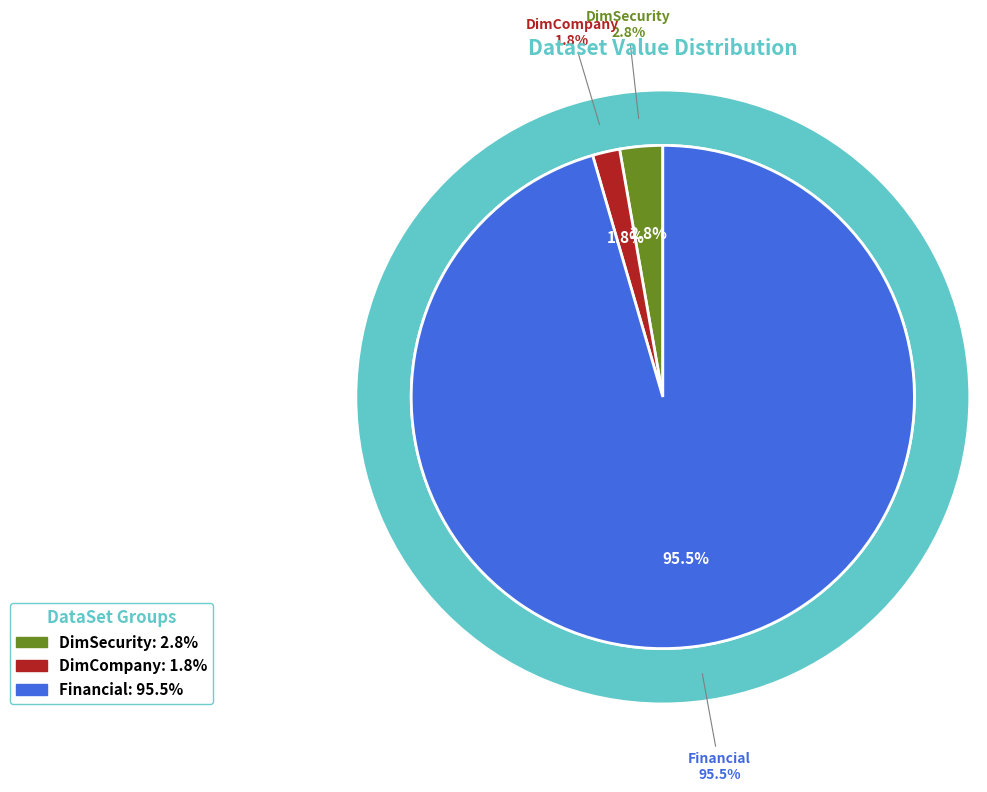

To the nearest percent, what portion does DimSecurity represent?

3%